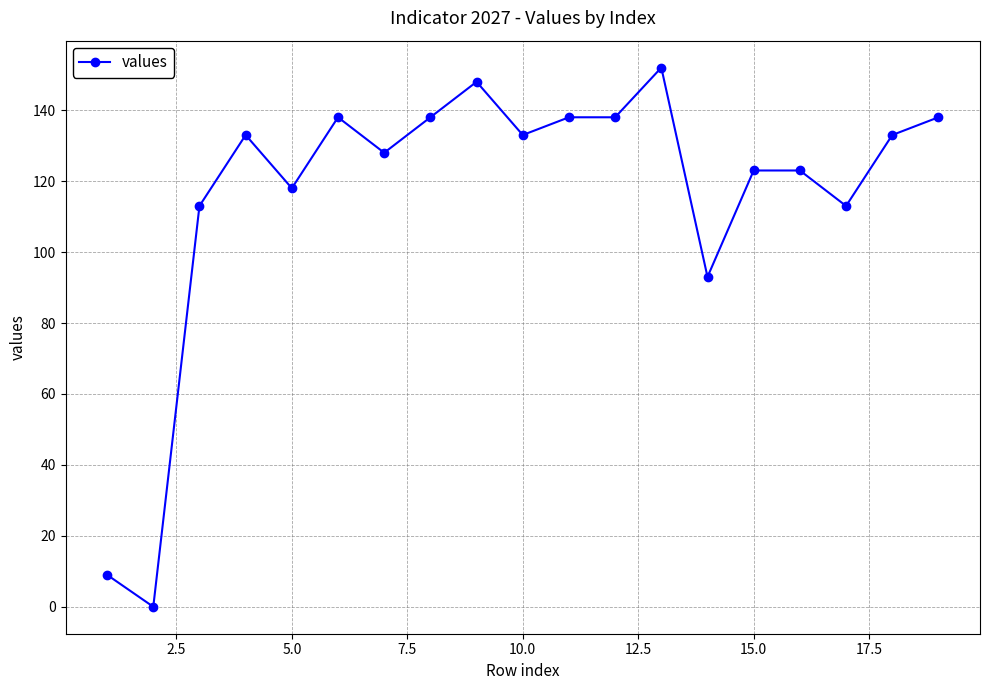

True or false: there are more than 1 points higher than both neighbors.

True